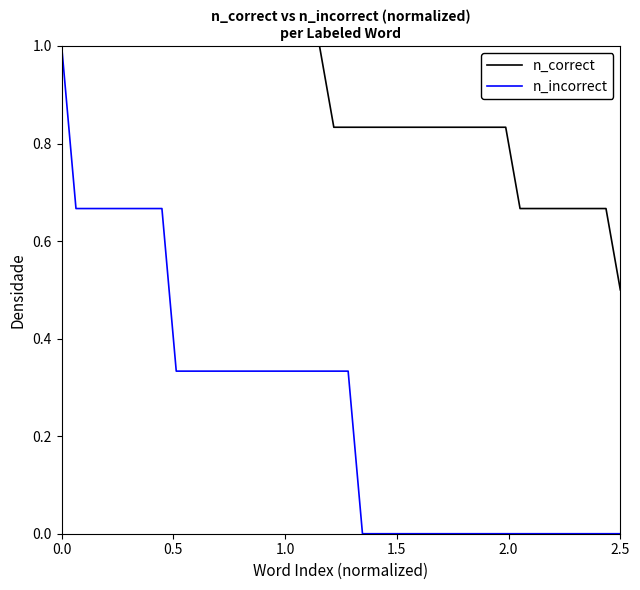

Rank the series by their average value, from lowest to highest.

n_incorrect, n_correct